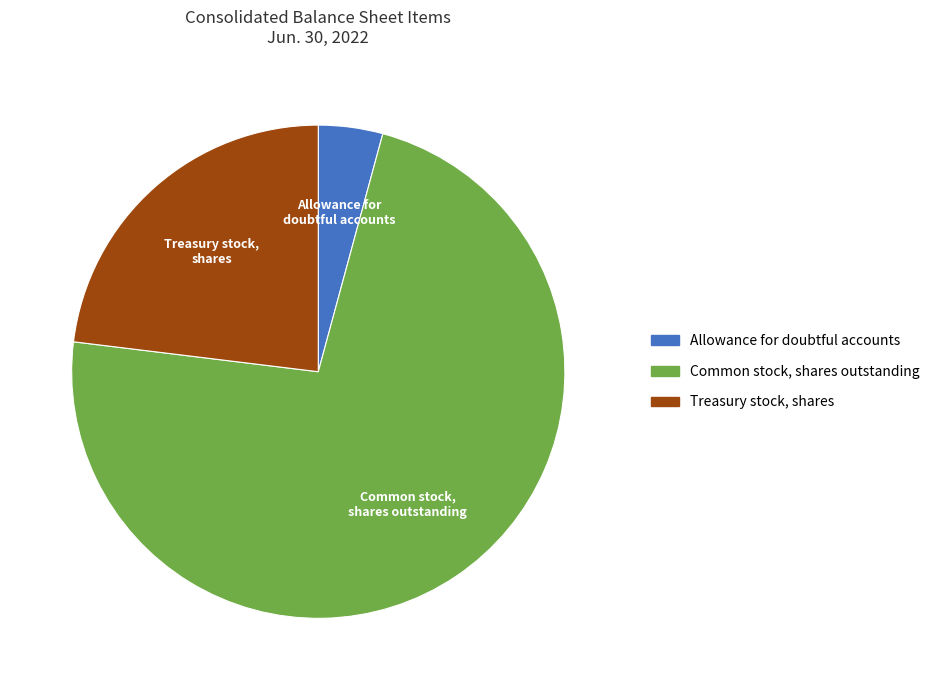

Which slice represents more than half of the pie?

Common stock, shares outstanding